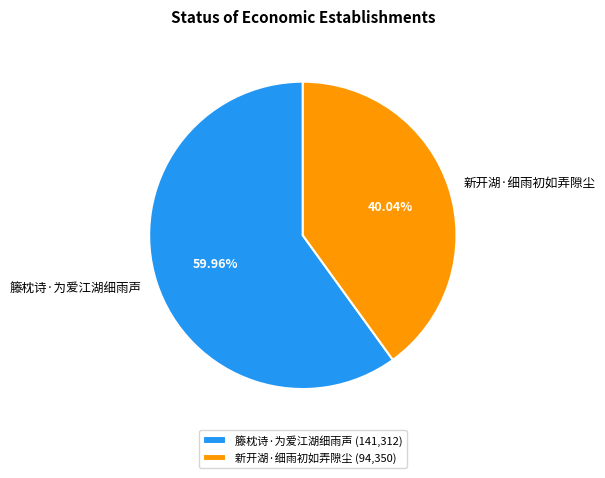

The 籐枕诗·为爱江湖细雨声 slice represents 60% of the pie. True or false?

True